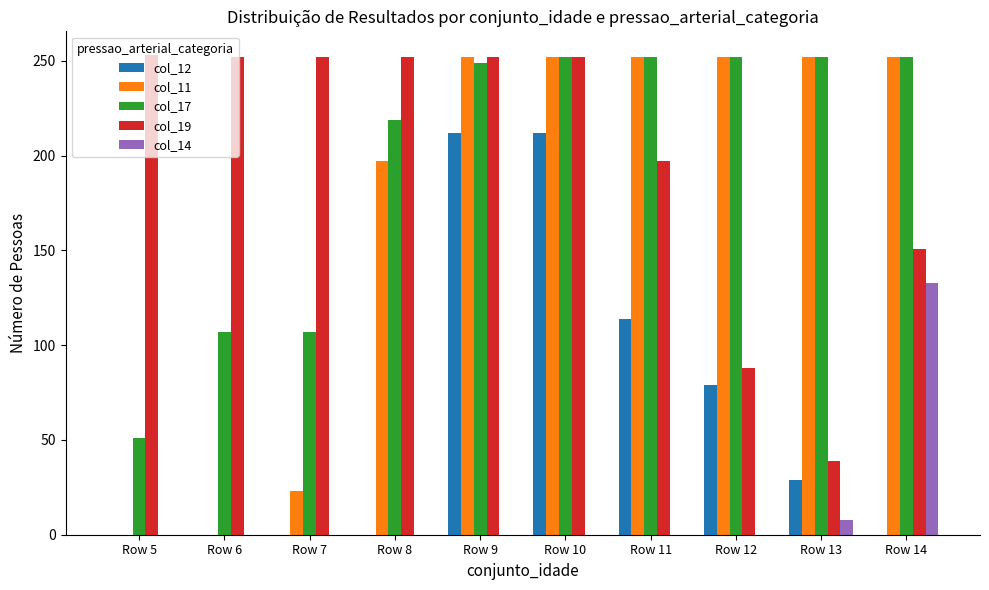

At which label does col_19 first exceed 252?

Row 5